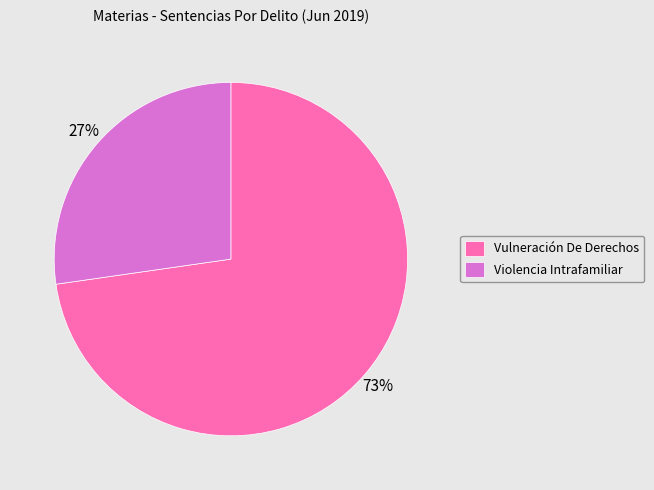

To the nearest percent, what percentage of the pie is Violencia Intrafamiliar?

27%